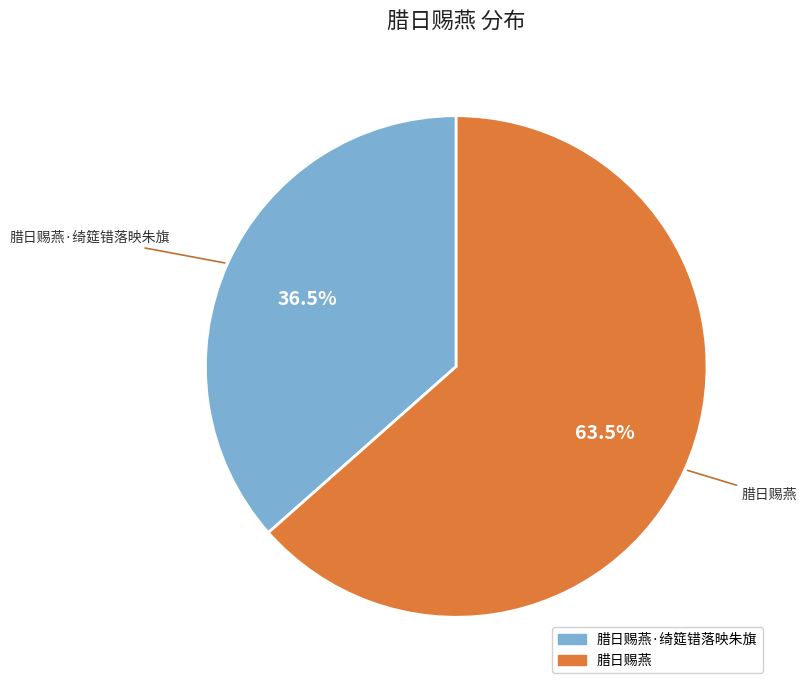

Does any single category account for the majority?

Yes